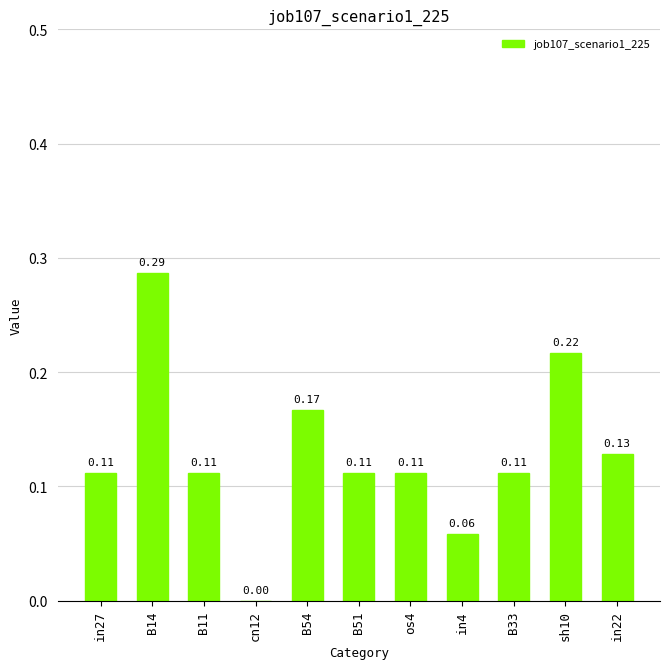

What is the sum of all values?

1.4